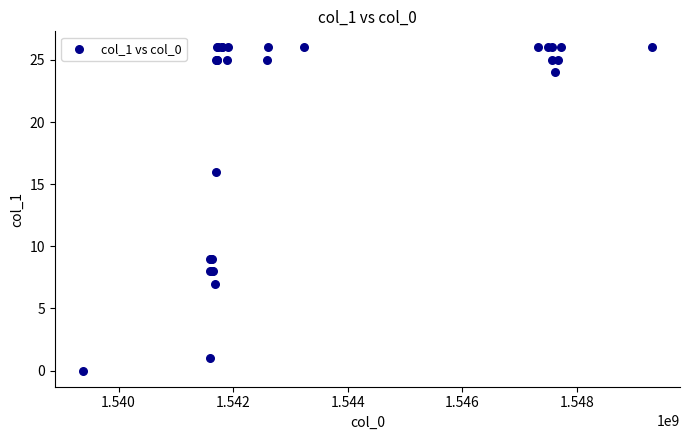

What Y value in the scatter plot is closest to 13?

16